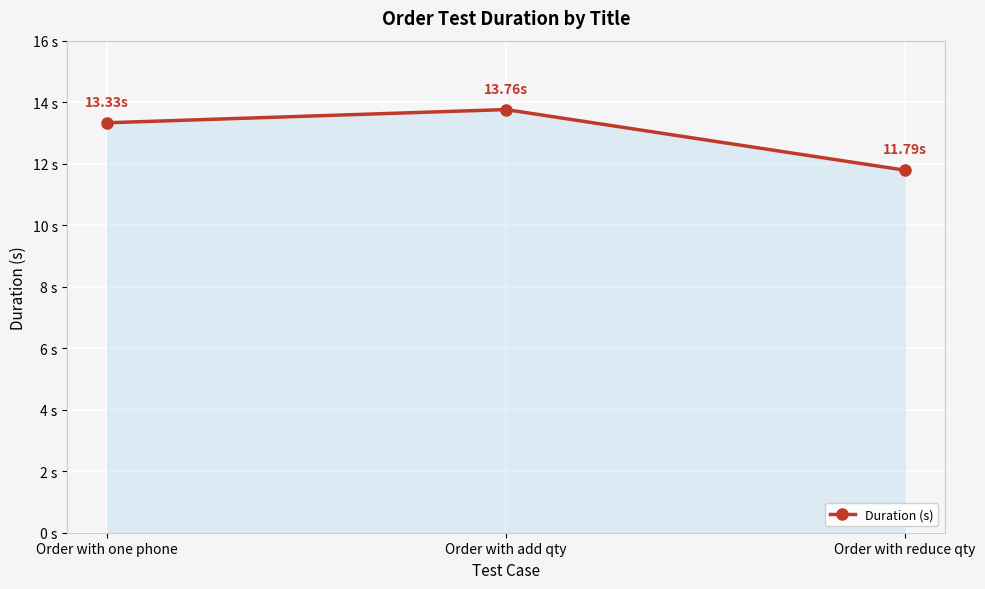

Does the chart have visible grid lines?

Yes